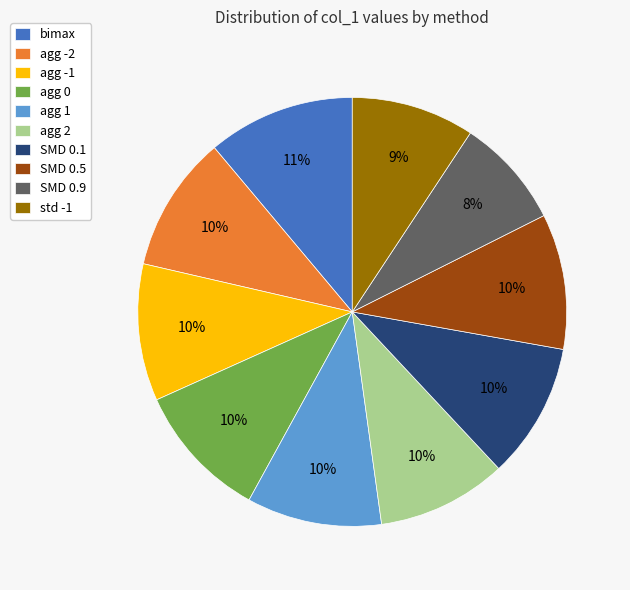

Which category has the smallest portion of the pie?

SMD 0.9